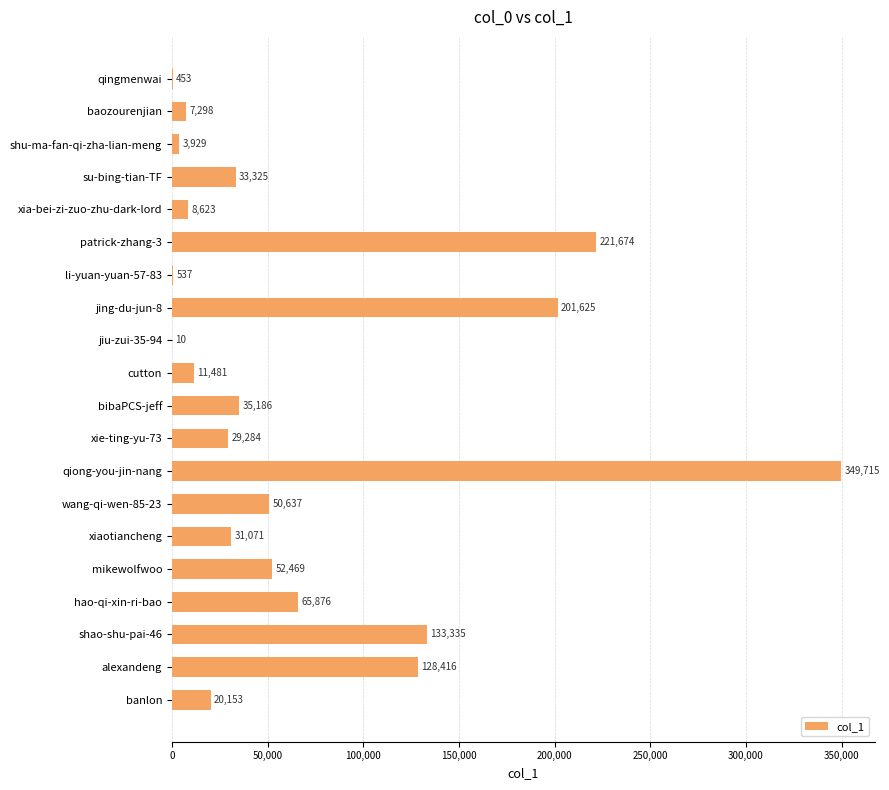

Is it true that the value at qiong-you-jin-nang is 188413?

False